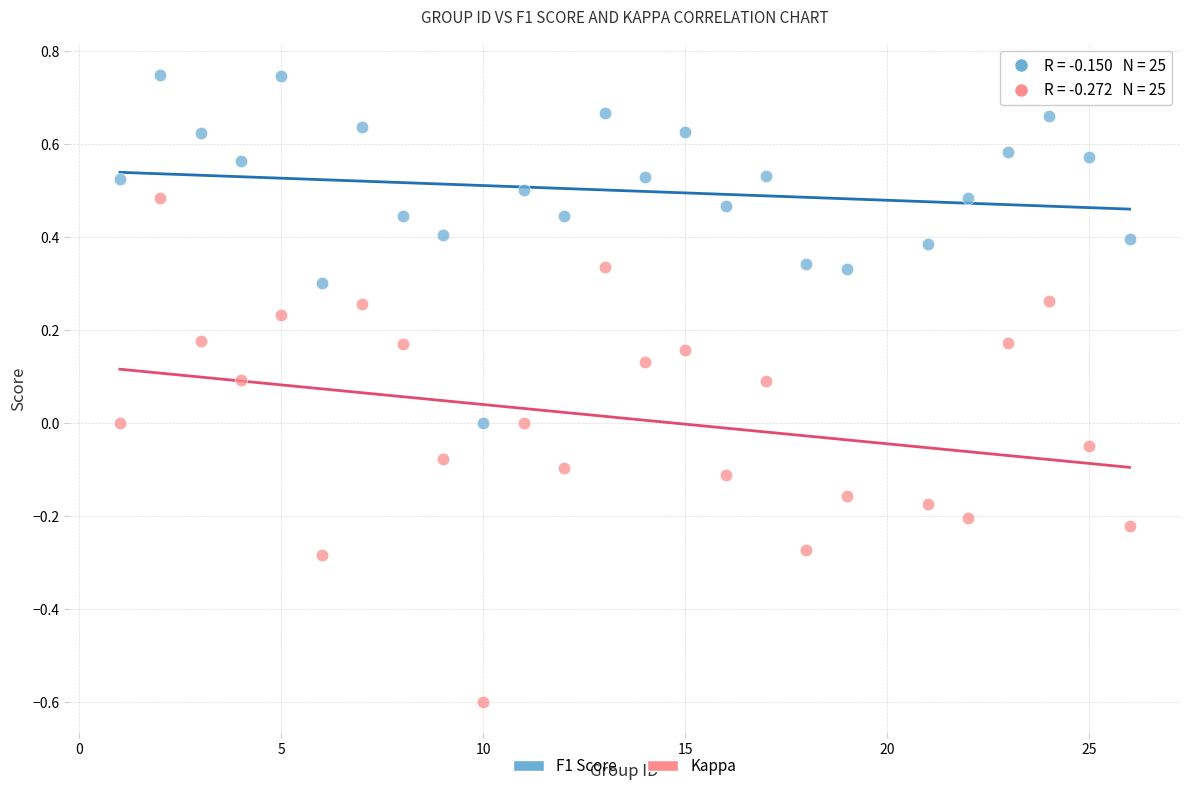

What are all the series names shown in the legend?

F1 Score, Kappa